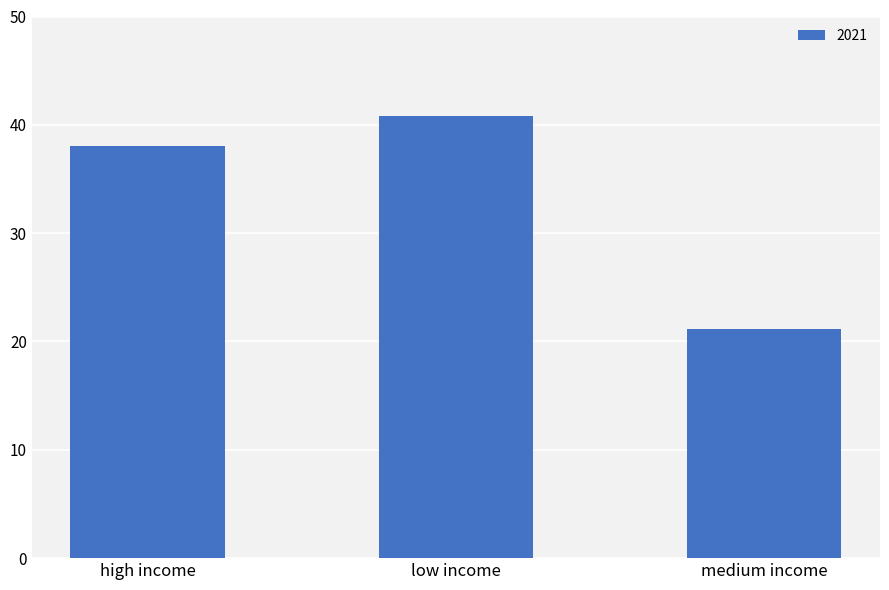

At which label does the data first exceed 38?

high income